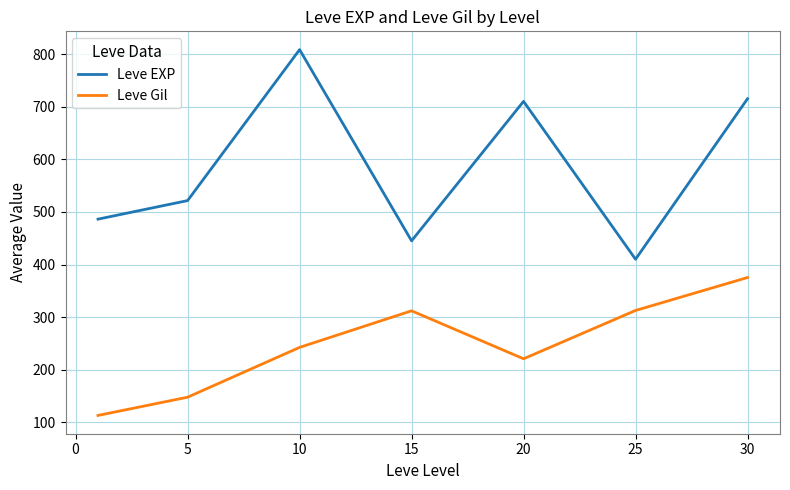

Which series has the largest range (max minus min)?

Leve EXP